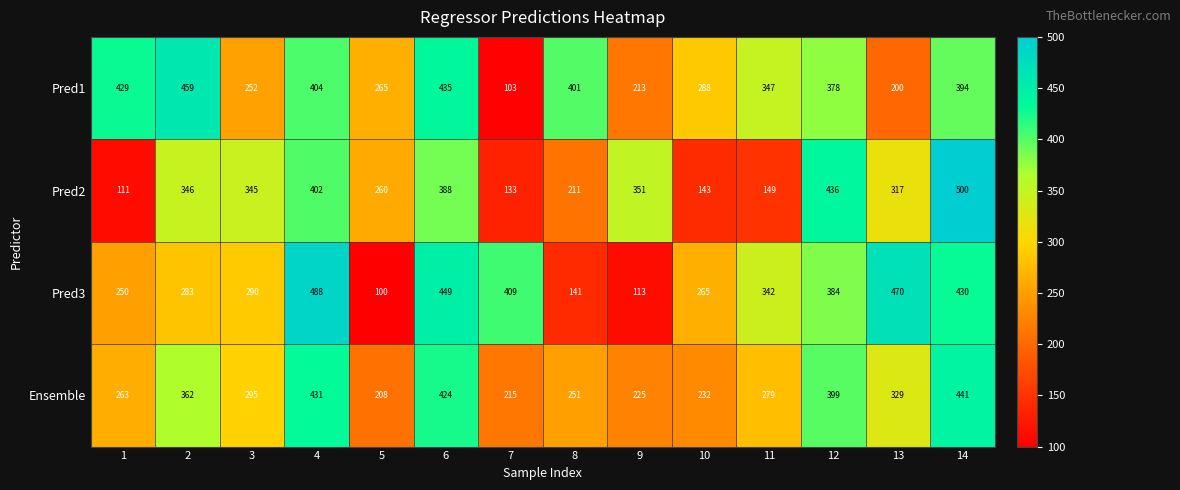

What is the total value across all series at 5?

833